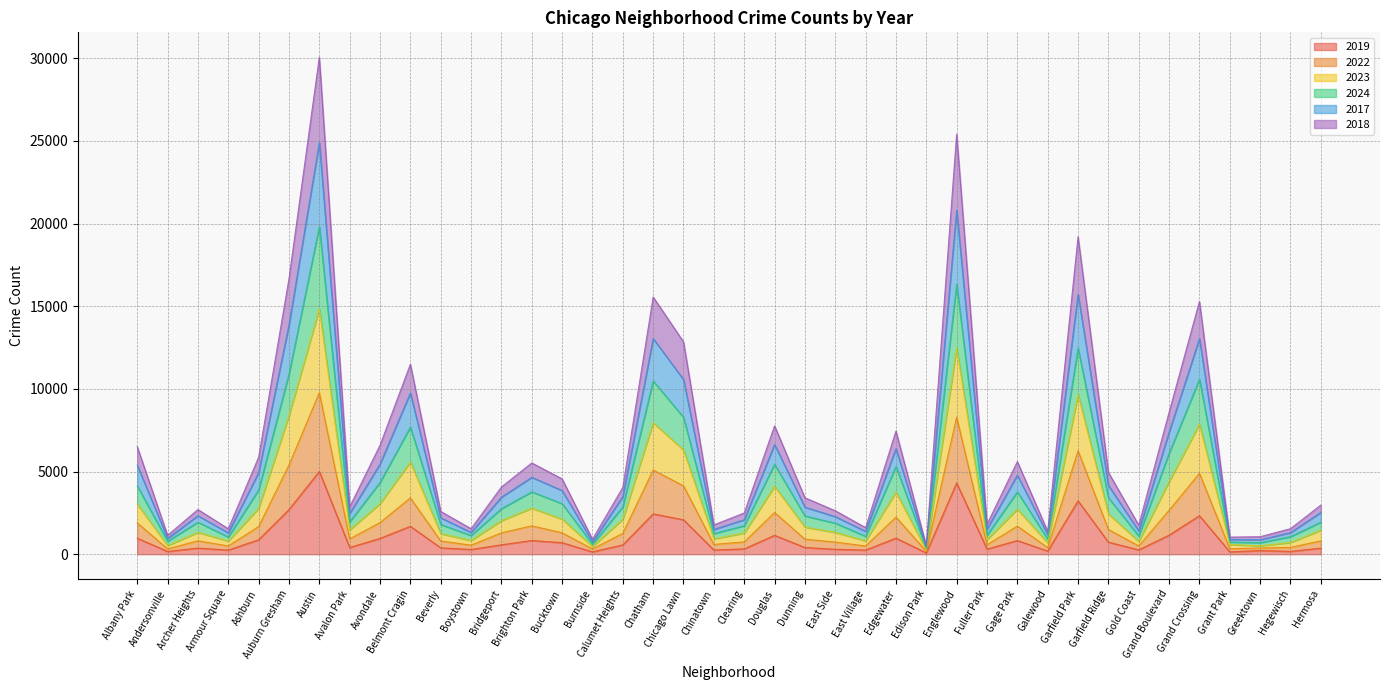

What is the difference between the highest and lowest values at Bucktown?

3861